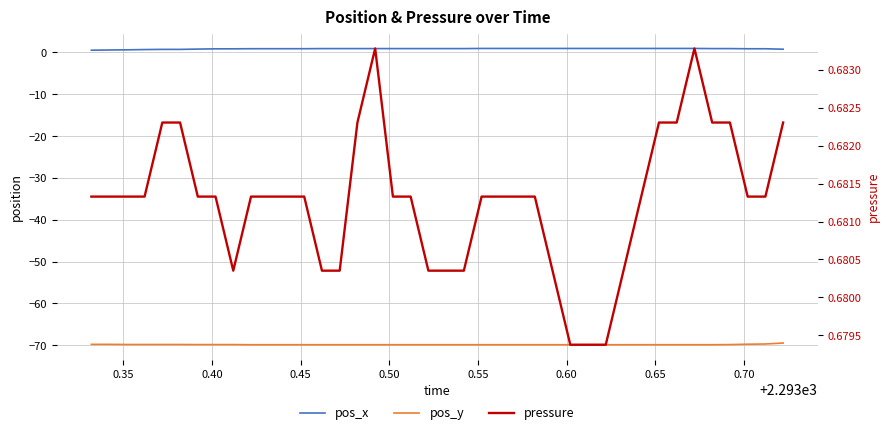

How many intersections are there between pos_x and pressure?

1